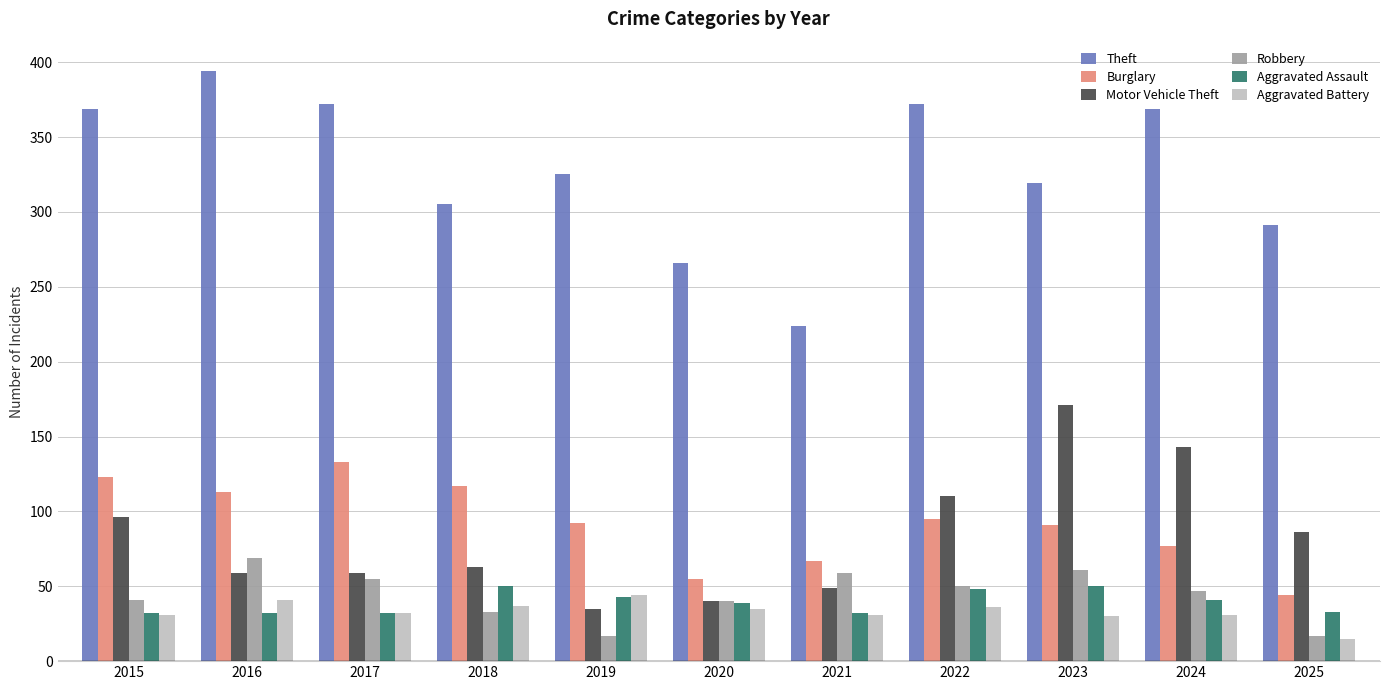

Read the Robbery value at 2017.

55